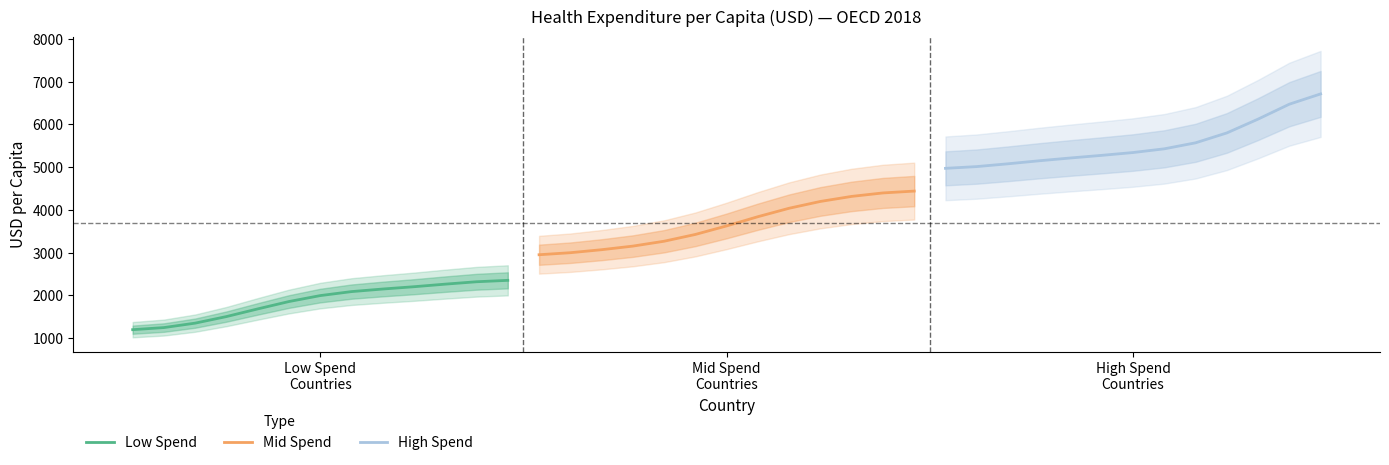

What are all the series names shown in the legend?

Low Spend, Mid Spend, High Spend